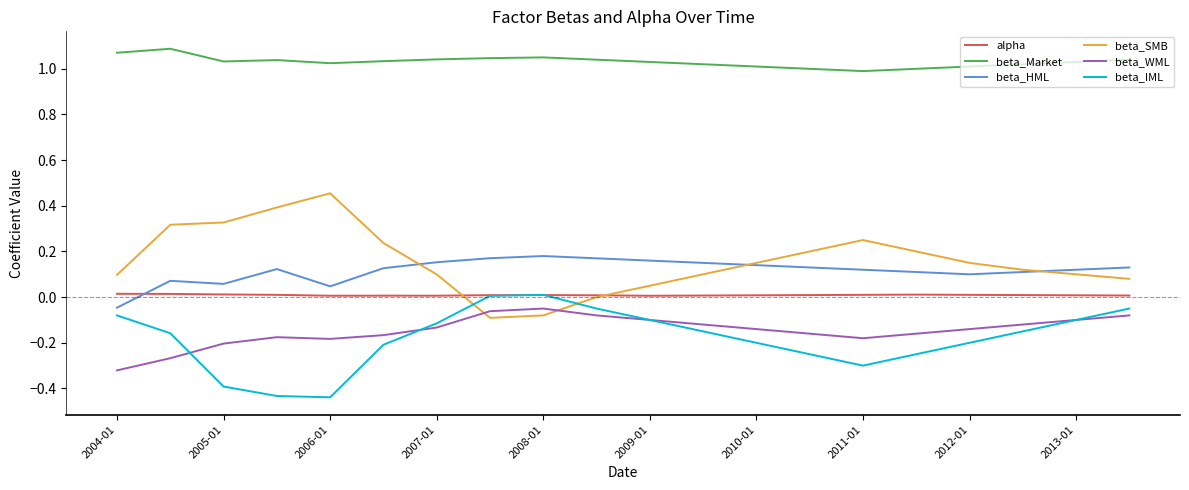

How many interior local valleys does the beta_IML series have?

2